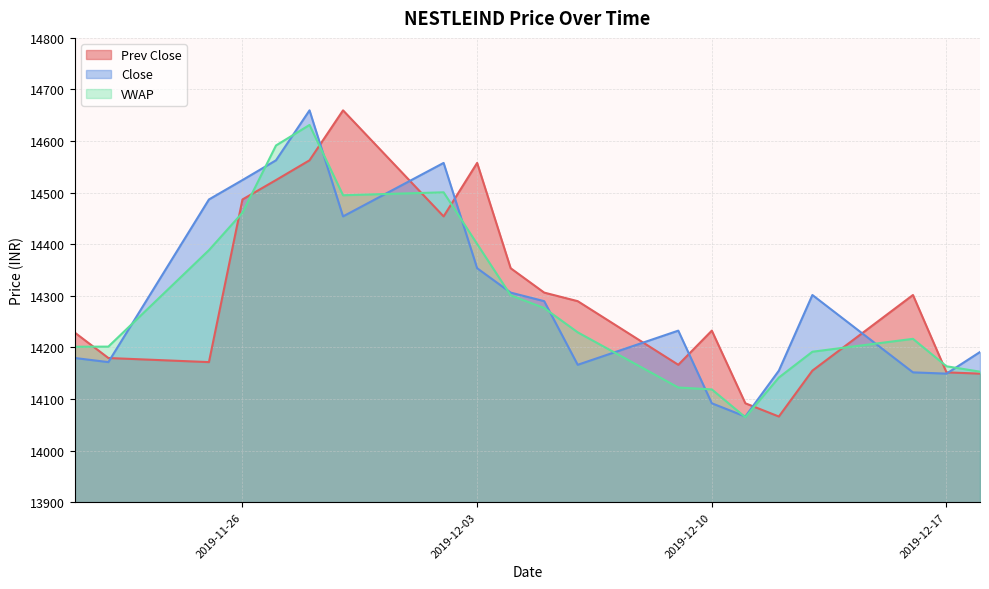

How many intersections are there between VWAP and Prev Close?

9